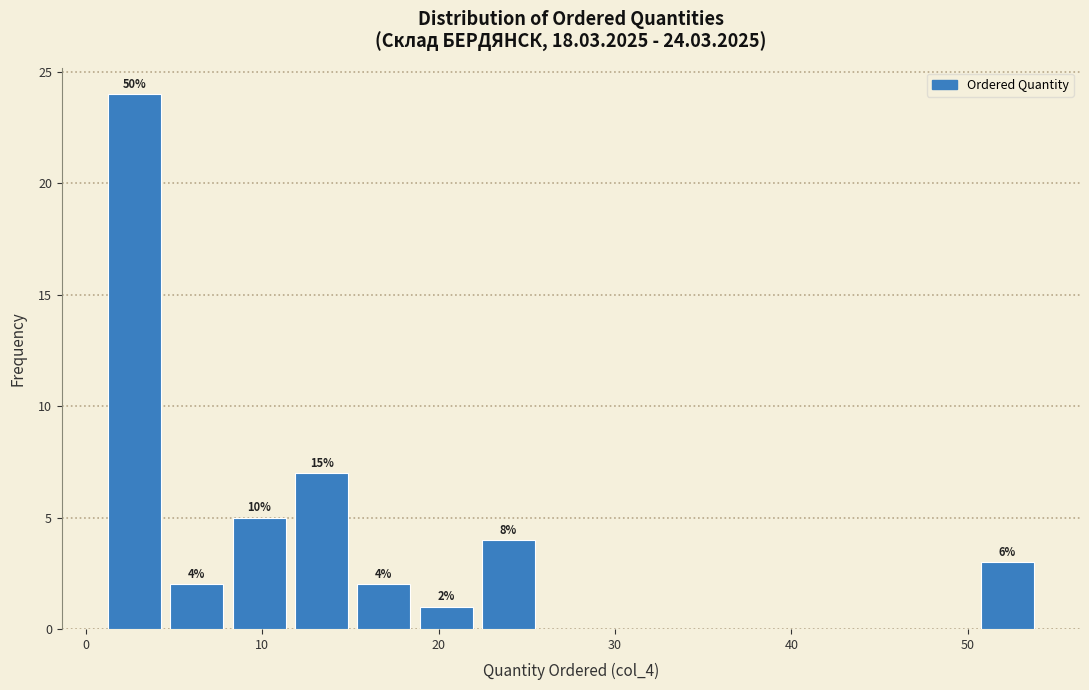

Around what value on the x-axis is the tallest bar? Give the approximate position of its centre, as read against the axis.

3